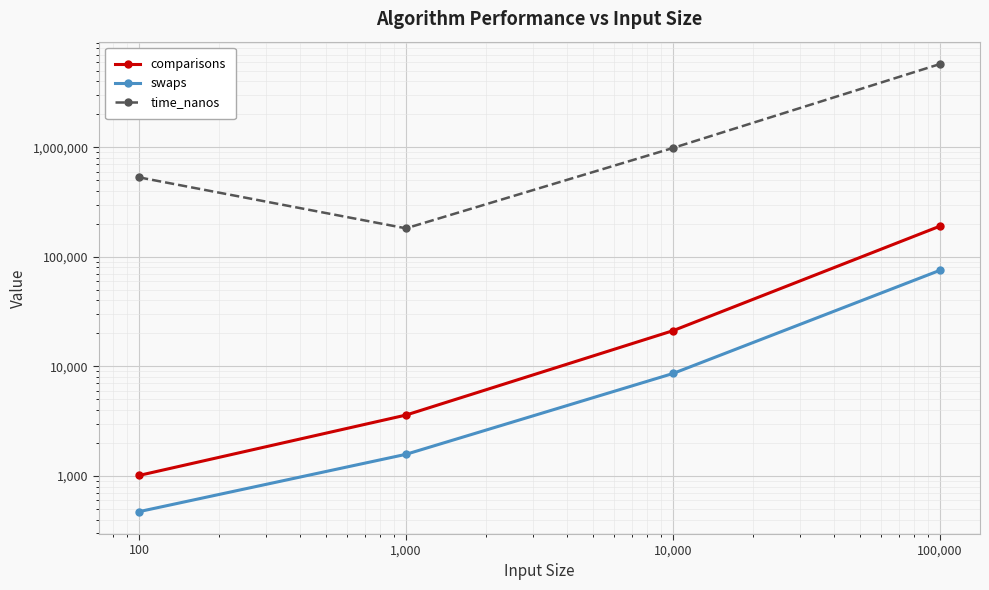

How many values in the comparisons series exceed 21191?

1